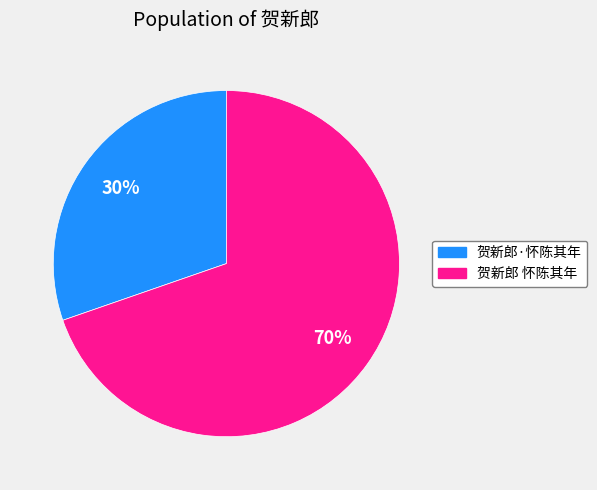

To the nearest percent, what is the combined percentage of 贺新郎 怀陈其年 and 贺新郎·怀陈其年?

100%